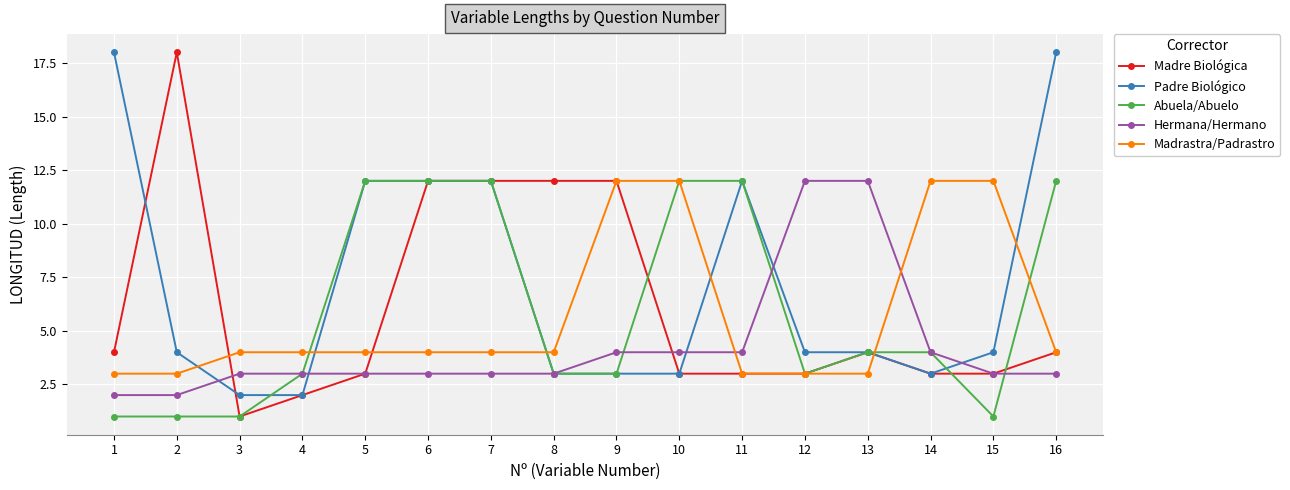

Reading left to right, transcribe all the data shown in this chart.

Madre Biológica: 1=4	2=18	3=1	4=2	5=3	6=12	7=12	8=12	9=12	10=3	11=3	12=3	13=4	14=3	15=3	16=4
Padre Biológico: 1=18	2=4	3=2	4=2	5=12	6=12	7=12	8=3	9=3	10=3	11=12	12=4	13=4	14=3	15=4	16=18
Abuela/Abuelo: 1=1	2=1	3=1	4=3	5=12	6=12	7=12	8=3	9=3	10=12	11=12	12=3	13=4	14=4	15=1	16=12
Hermana/Hermano: 1=2	2=2	3=3	4=3	5=3	6=3	7=3	8=3	9=4	10=4	11=4	12=12	13=12	14=4	15=3	16=3
Madrastra/Padrastro: 1=3	2=3	3=4	4=4	5=4	6=4	7=4	8=4	9=12	10=12	11=3	12=3	13=3	14=12	15=12	16=4